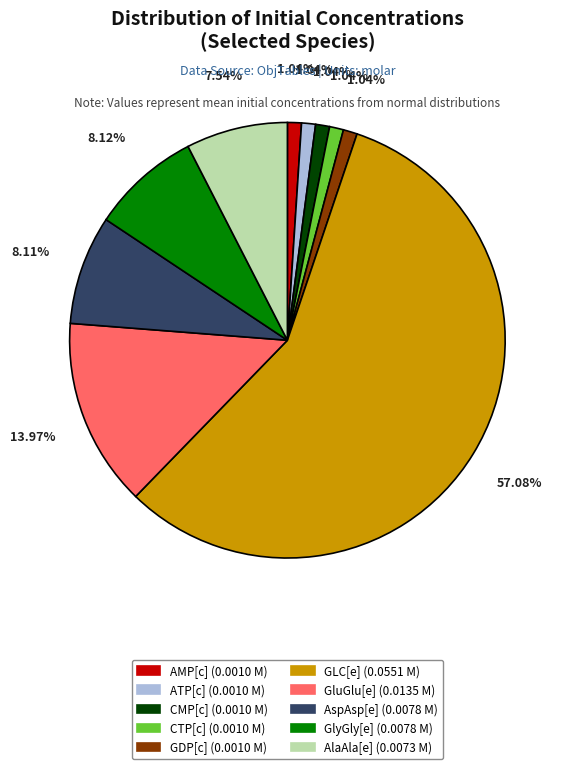

The CMP[c] slice represents 7% of the pie. True or false?

False